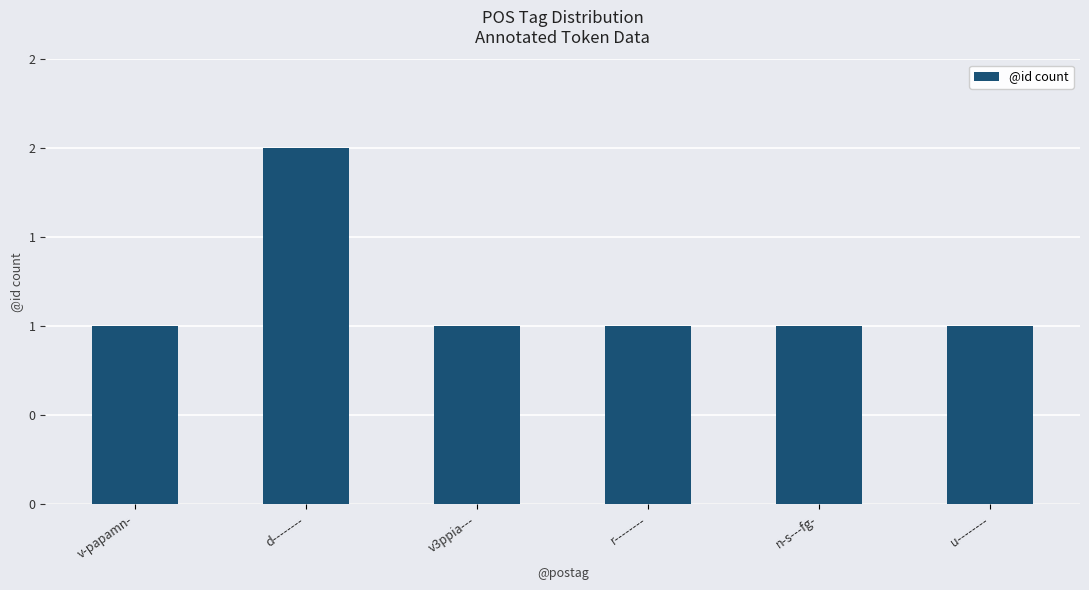

The value at v3ppia--- is 1. True or false?

True